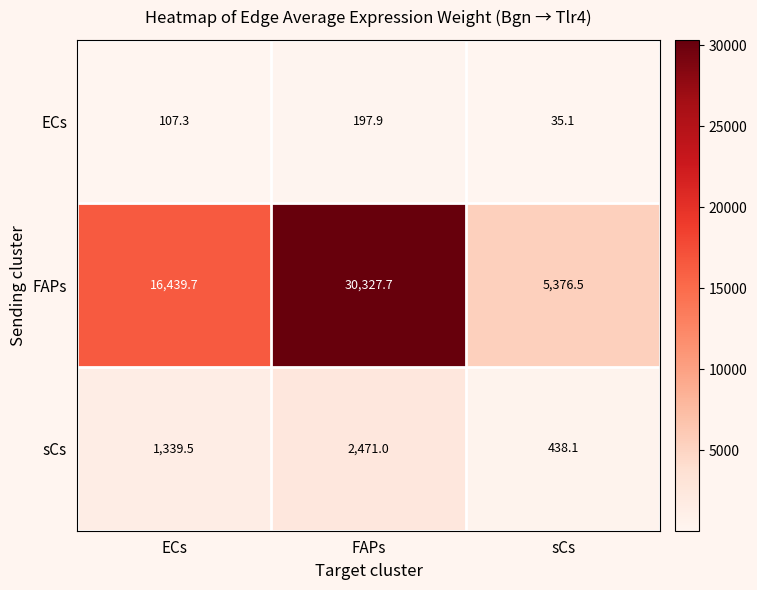

What is the total value across all series at ECs?

17886.5